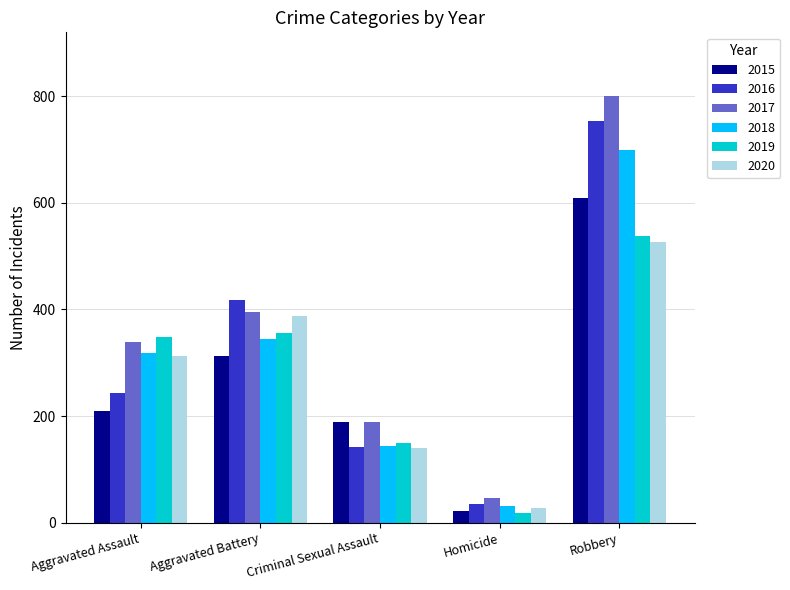

What is the value of the 2018 bar at the 4th from the left?

32